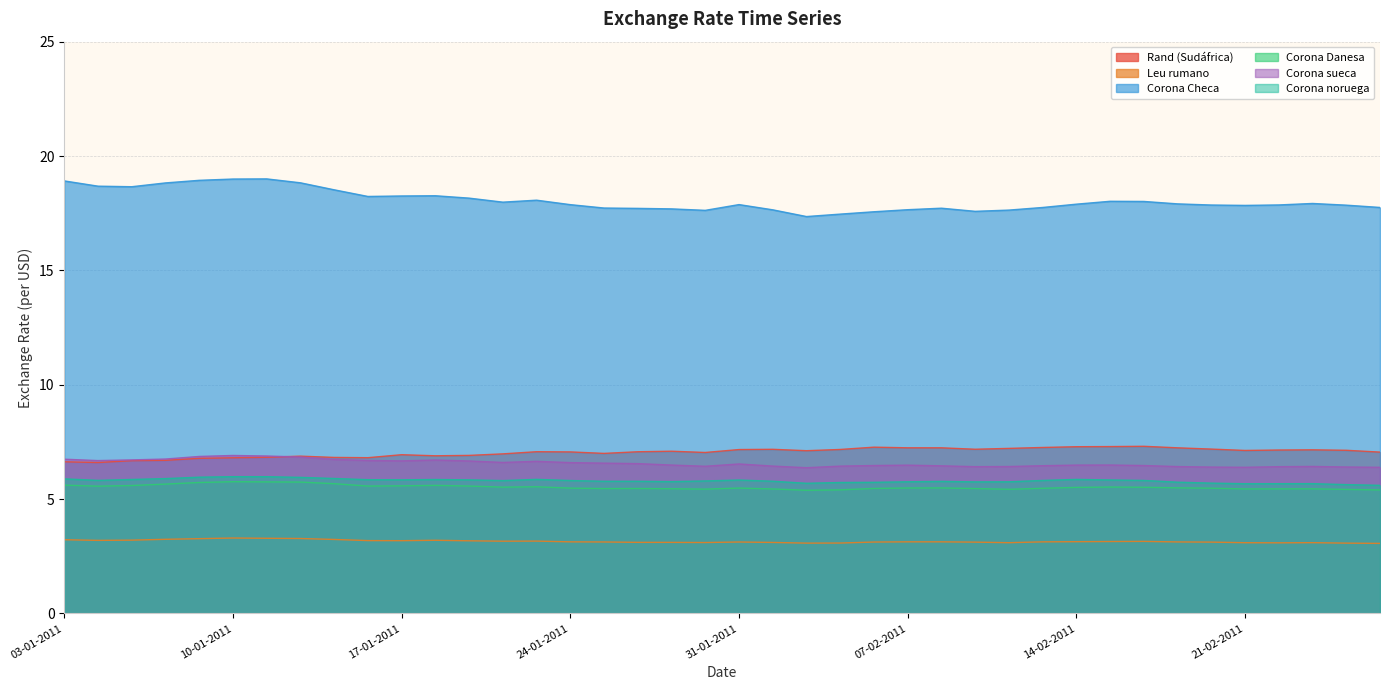

Which category has the lowest value across all series?

25-02-2011